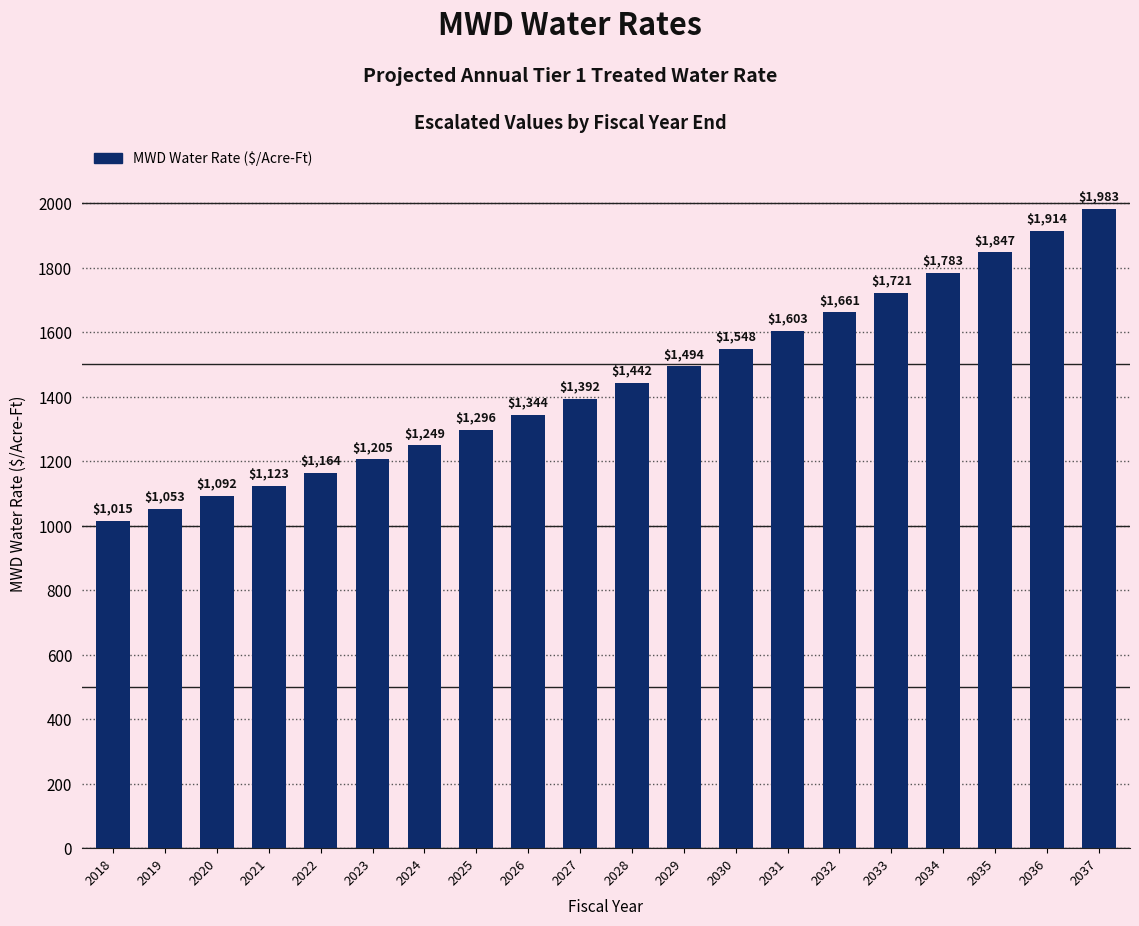

Where is the data nearest to the value 1499?

2029